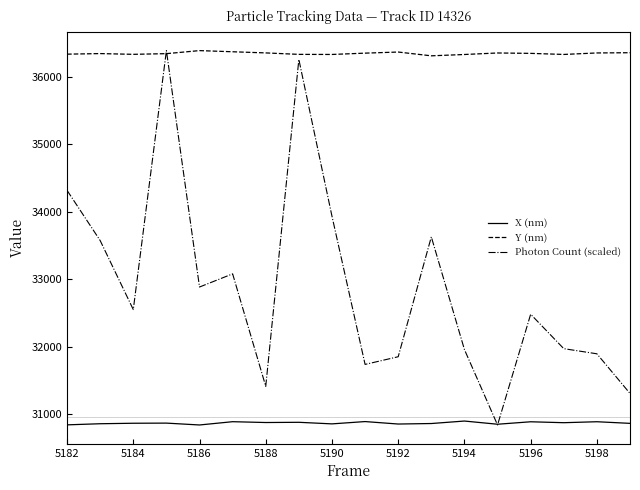

Which series has the largest range (max minus min)?

Photon Count (scaled)